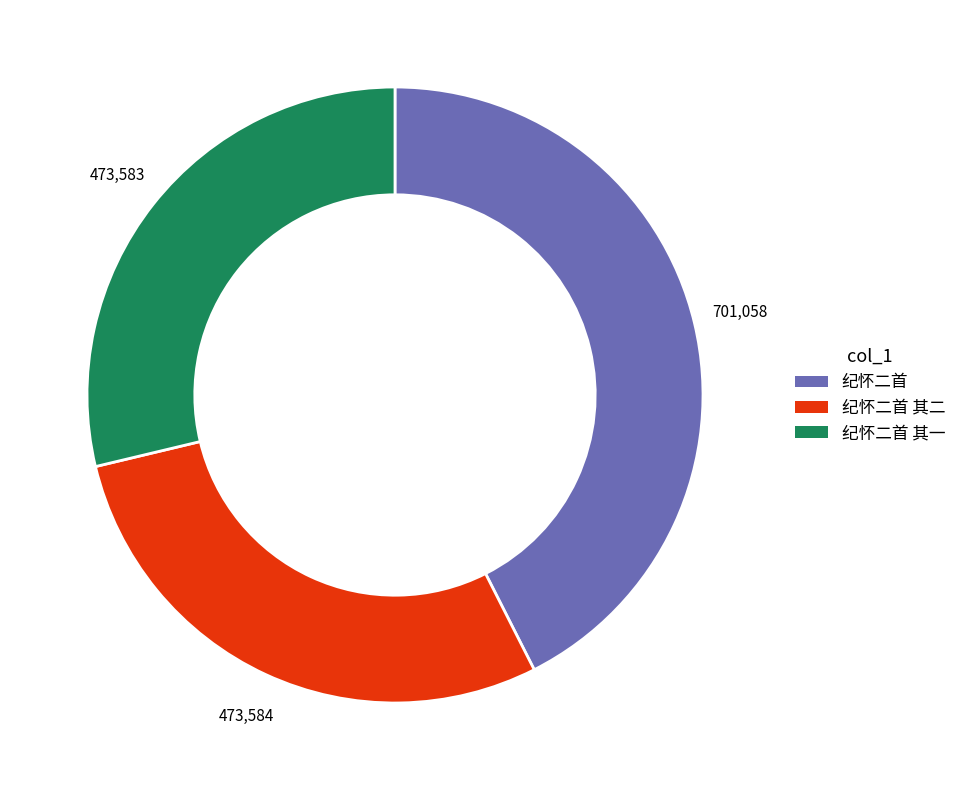

What is the largest slice in the pie chart?

纪怀二首